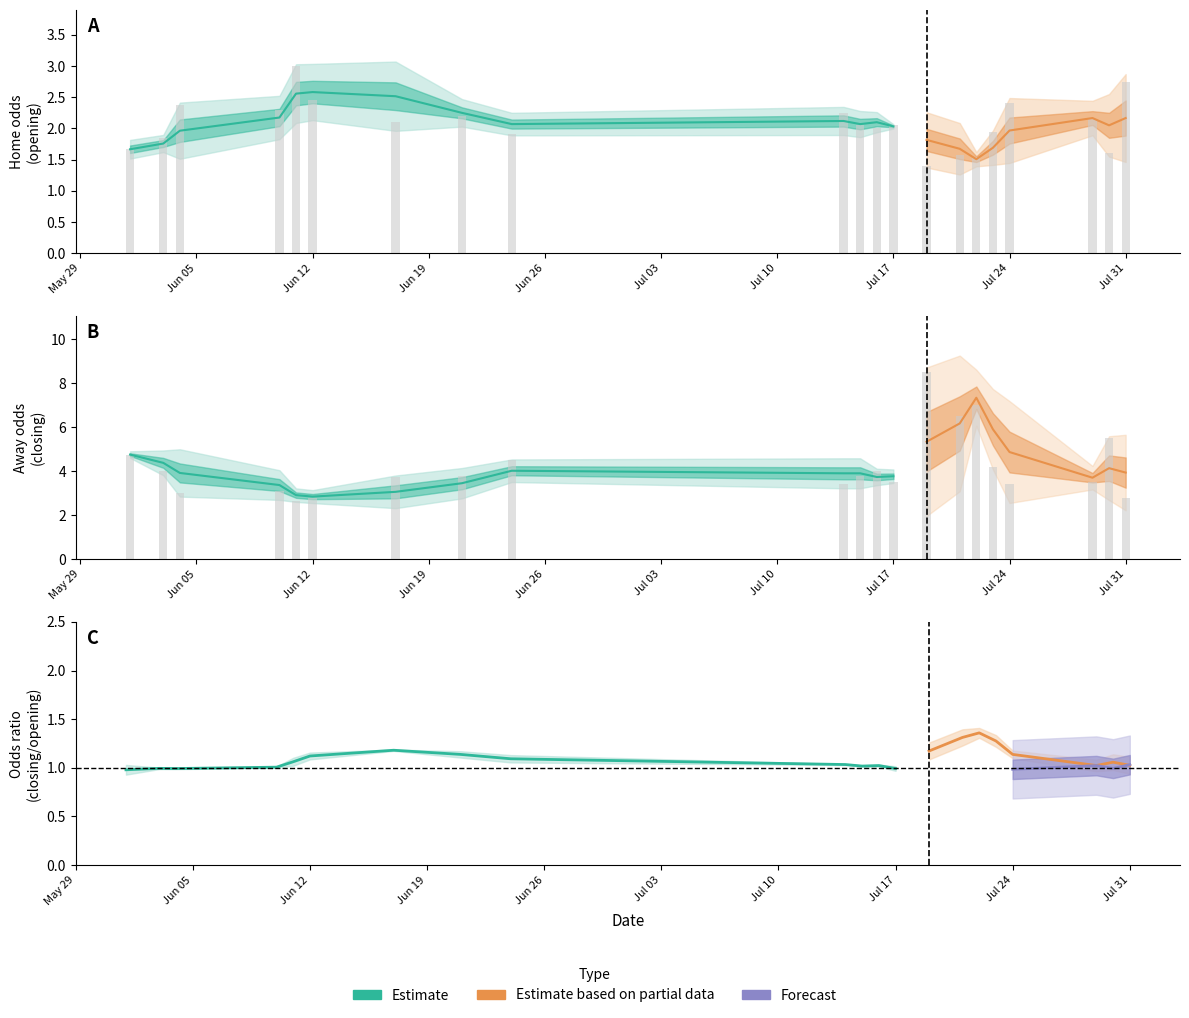

How many groups of bars are there?

21